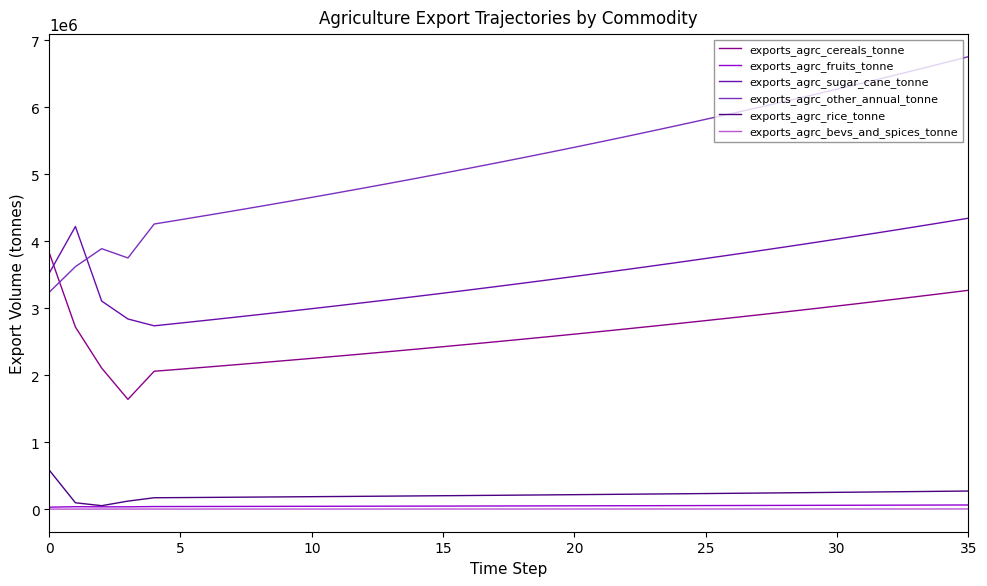

How many values in the exports_agrc_bevs_and_spices_tonne series exceed 3032?

18